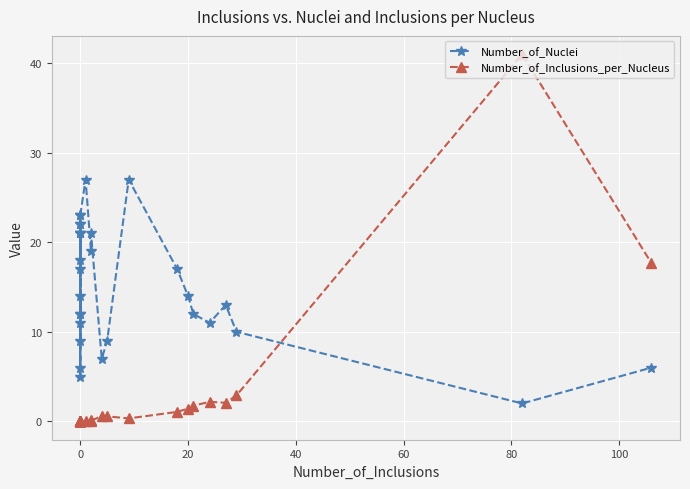

How many lines are shown in the chart?

2